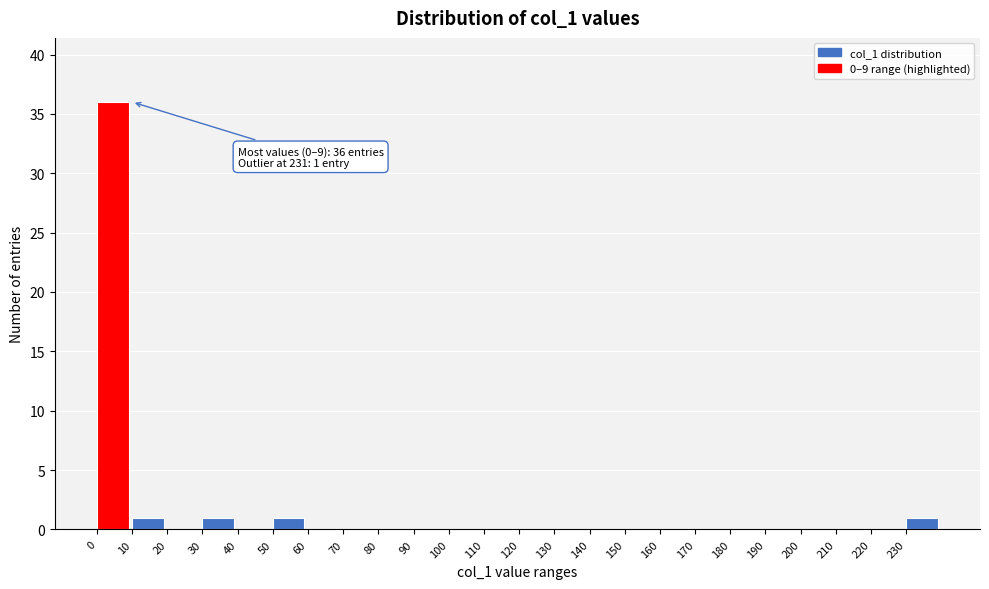

Which range on the x-axis has the tallest bar?

0 to 10